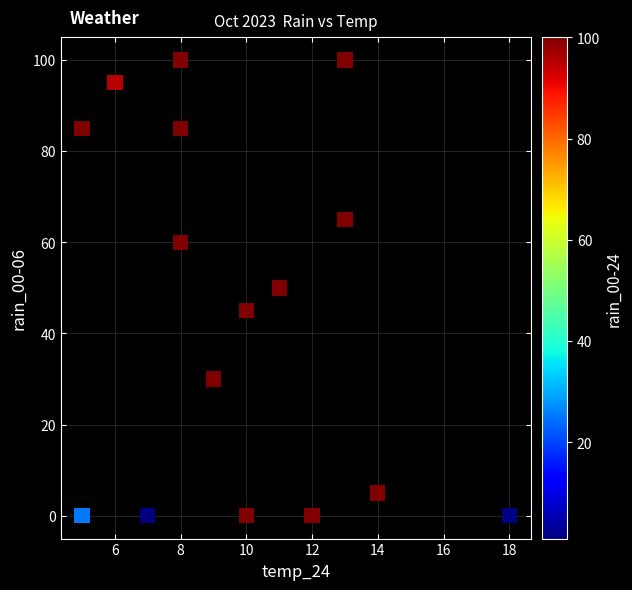

What is the range of X values (max minus min)?

13